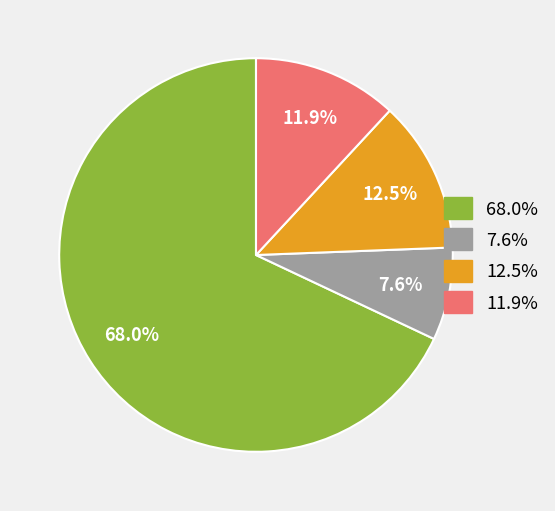

Is there any slice that represents more than half of the pie?

Yes